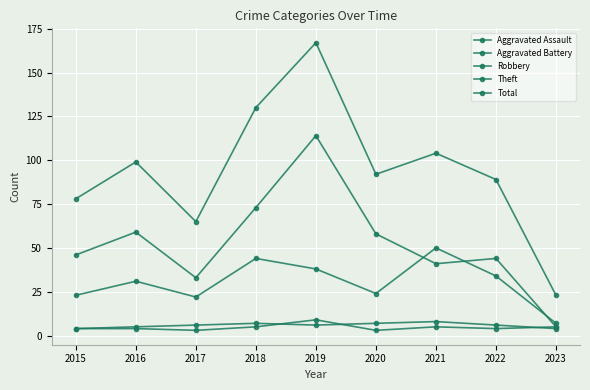

Reading left to right, extract all data points from this chart.

Aggravated Assault: 2015=4	2016=4	2017=3	2018=5	2019=9	2020=3	2021=5	2022=4	2023=5
Aggravated Battery: 2015=4	2016=5	2017=6	2018=7	2019=6	2020=7	2021=8	2022=6	2023=4
Robbery: 2015=23	2016=31	2017=22	2018=44	2019=38	2020=24	2021=50	2022=34	2023=7
Theft: 2015=46	2016=59	2017=33	2018=73	2019=114	2020=58	2021=41	2022=44	2023=5
Total: 2015=78	2016=99	2017=65	2018=130	2019=167	2020=92	2021=104	2022=89	2023=23